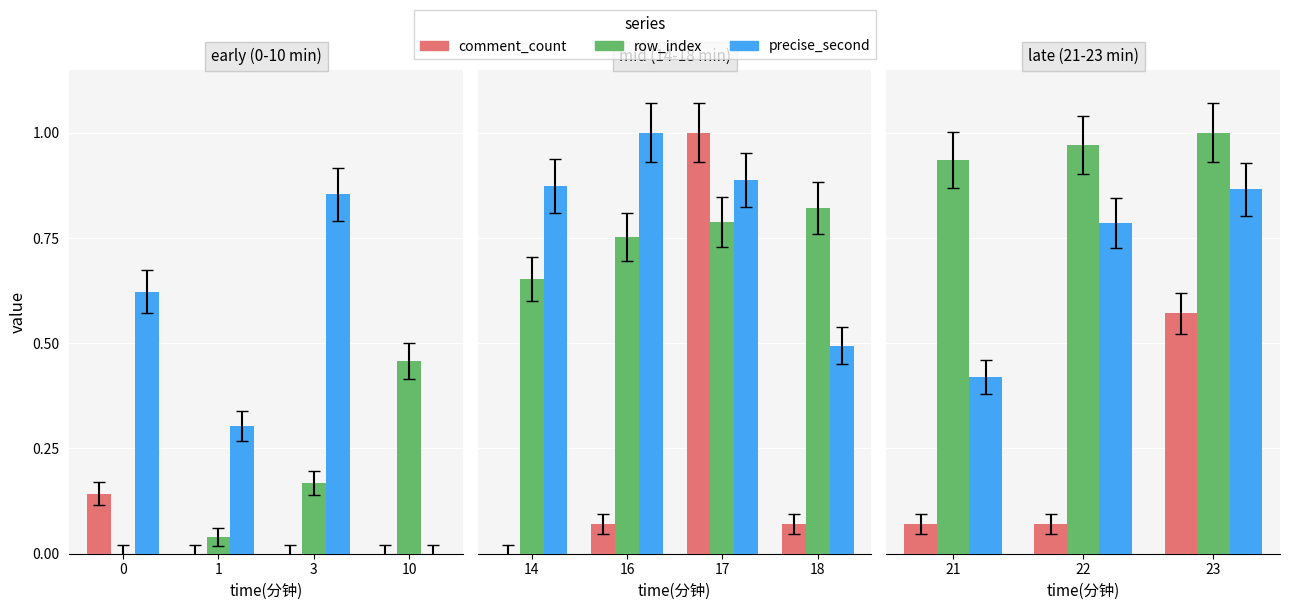

Rank the series by their maximum value, from highest to lowest.

row_index, precise_second, comment_count